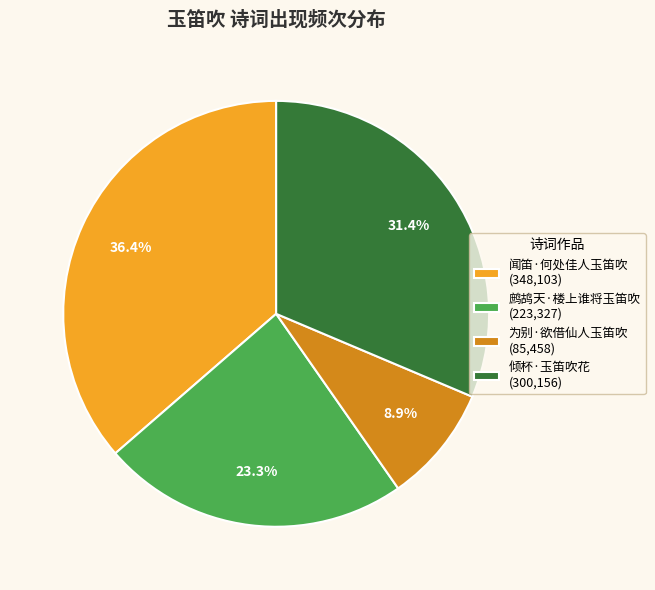

Is it true that 为别·欲借仙人玉笛吹 is 23% of the pie?

False